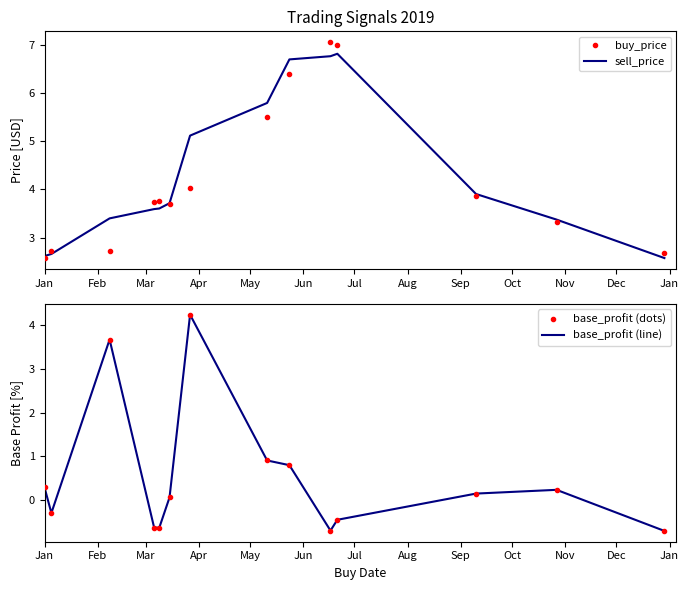

What are all the series names shown in the legend?

buy_price, sell_price, base_profit (dots), base_profit (line)